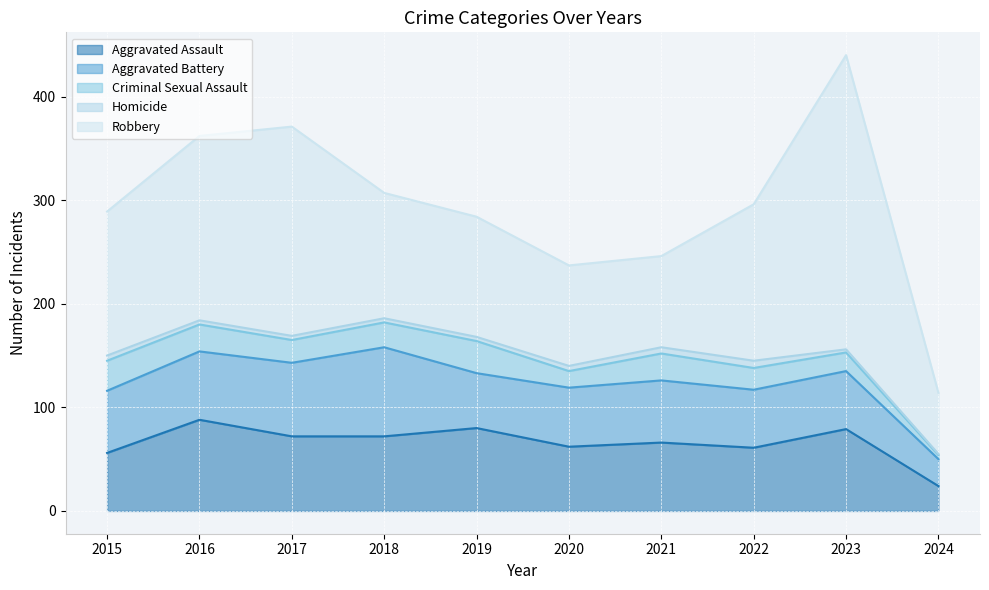

At which category is the sum across all series the highest?

2023